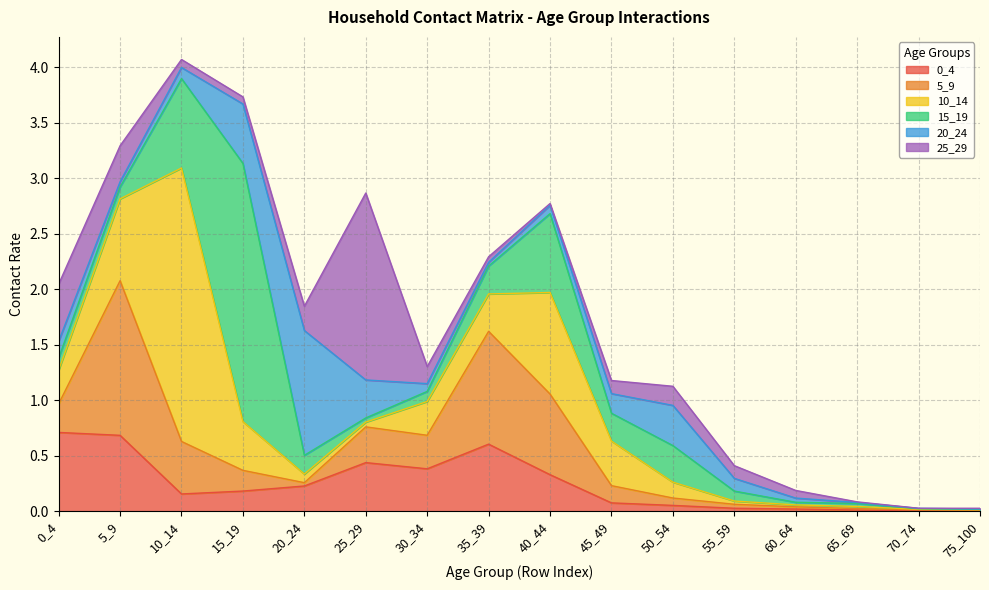

Where is the first local maximum for 25_29?

25_29